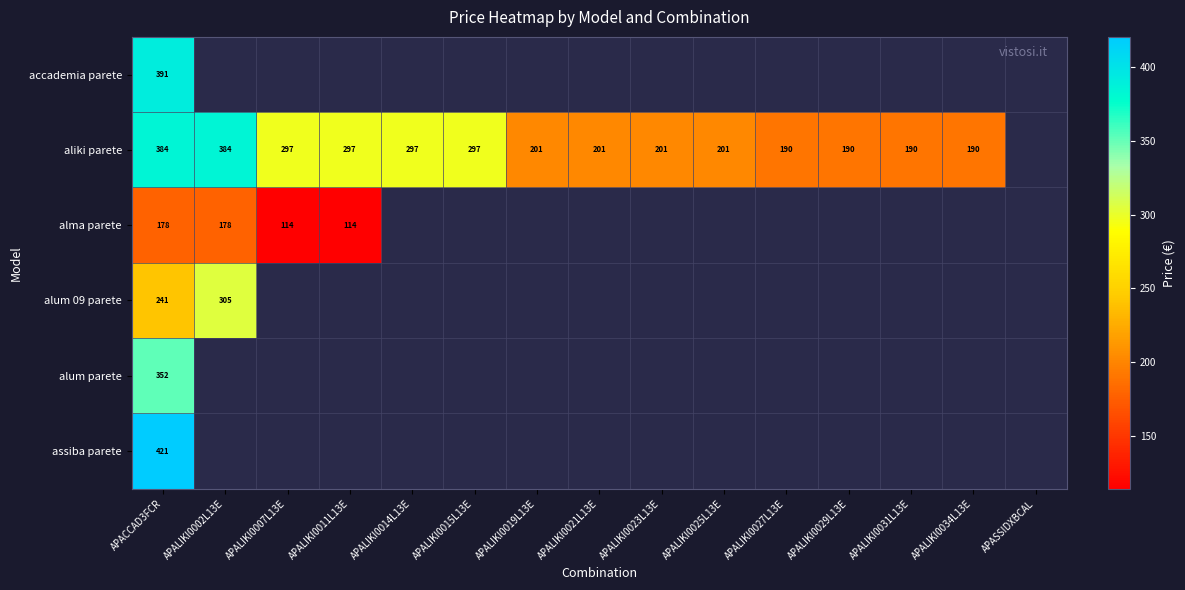

Is the value of aliki parete at APALIKI0029L13E greater than the value of alum parete at APACCAD3FCR?

No